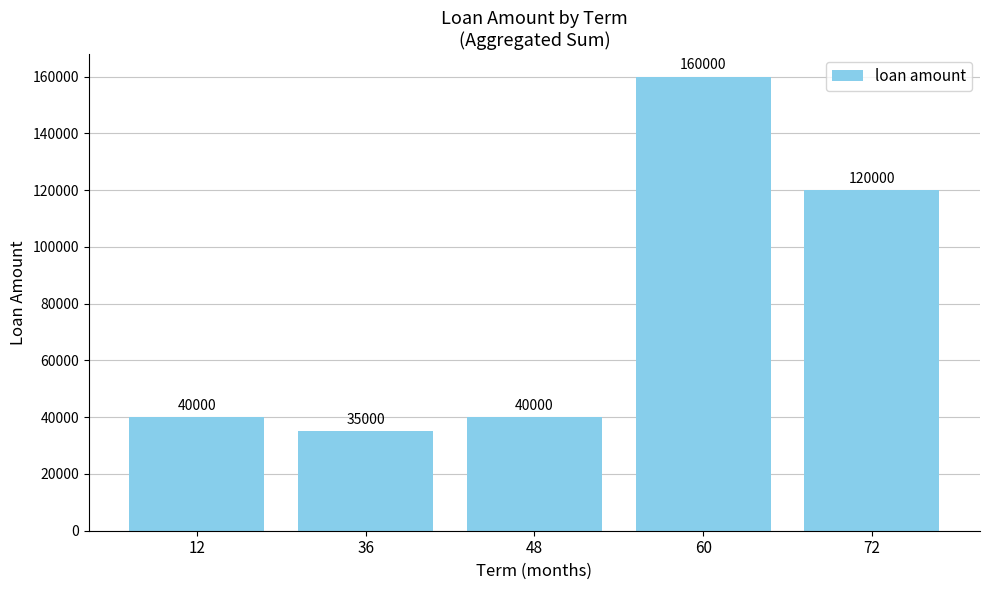

What is the difference between the maximum and minimum values?

125000